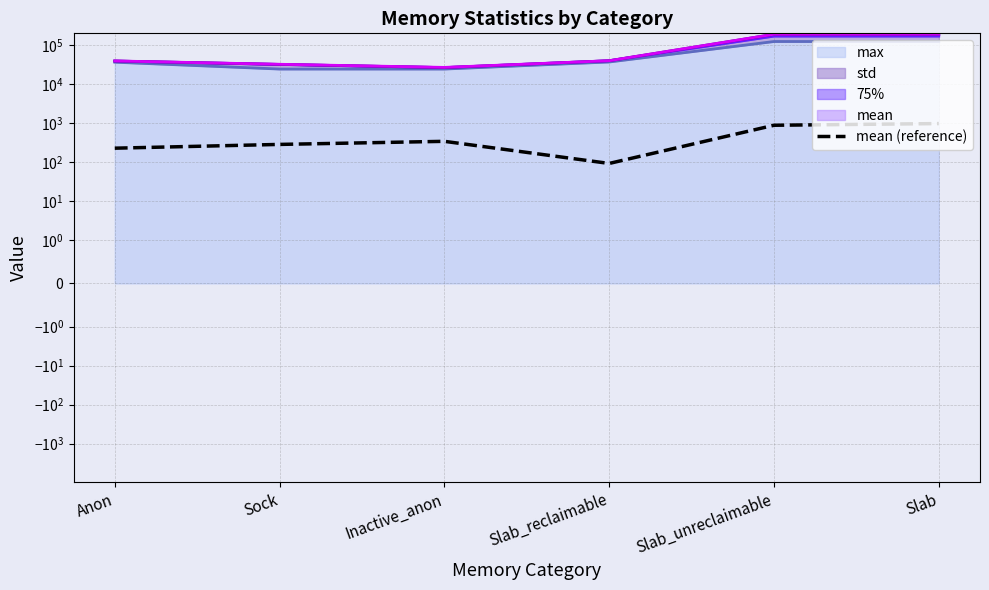

At which label does the data first exceed 343?

Inactive_anon